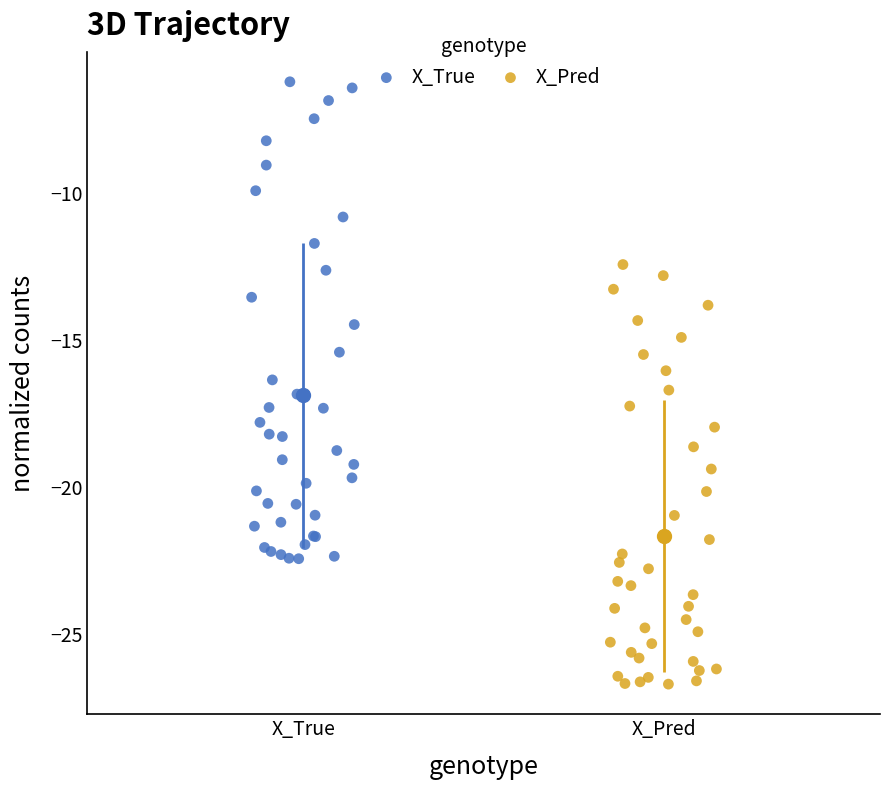

Which series reaches the maximum Y coordinate?

X_True